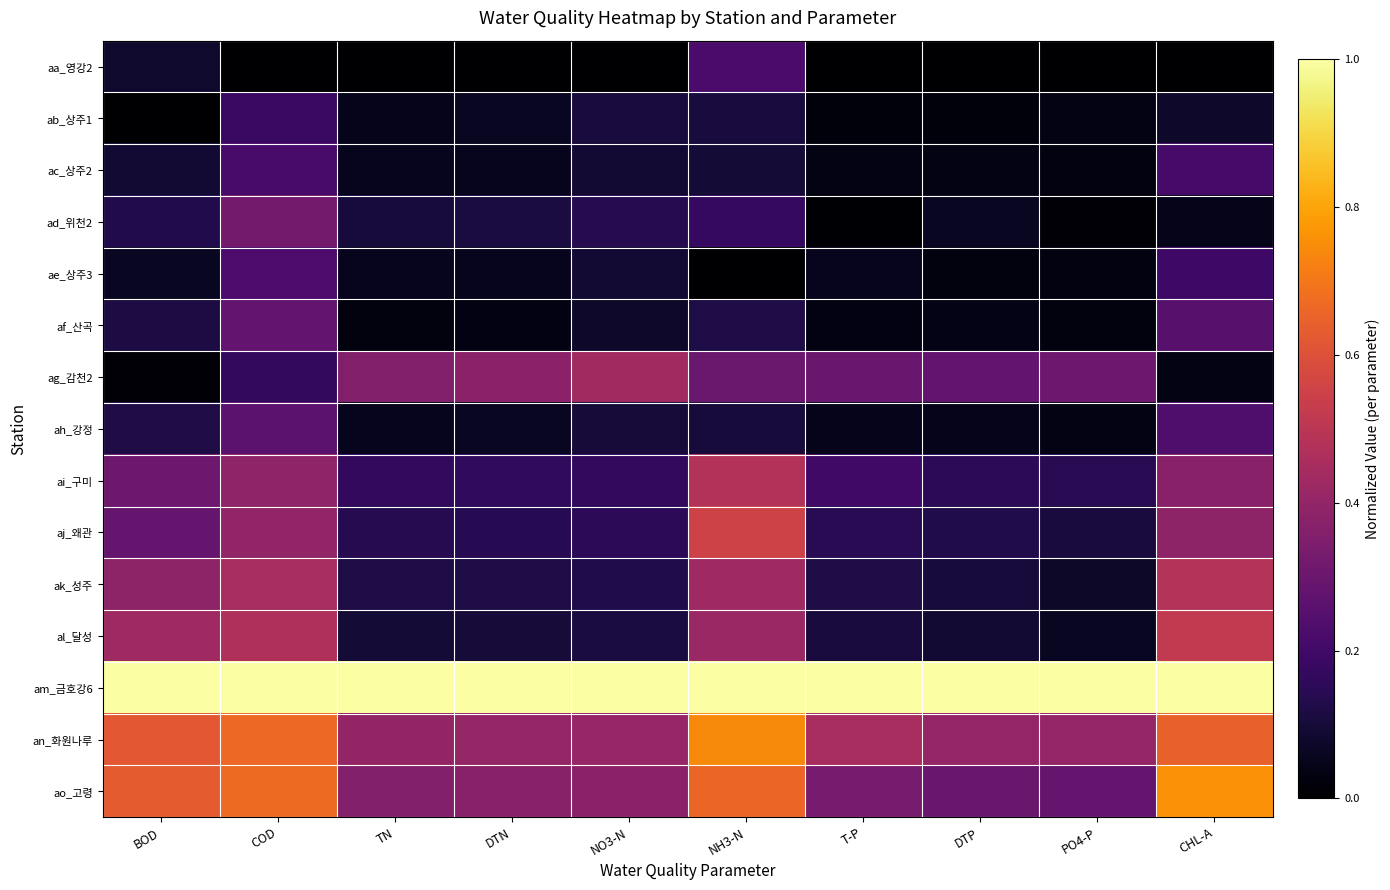

Which series has the largest total across all categories?

am_금호강6